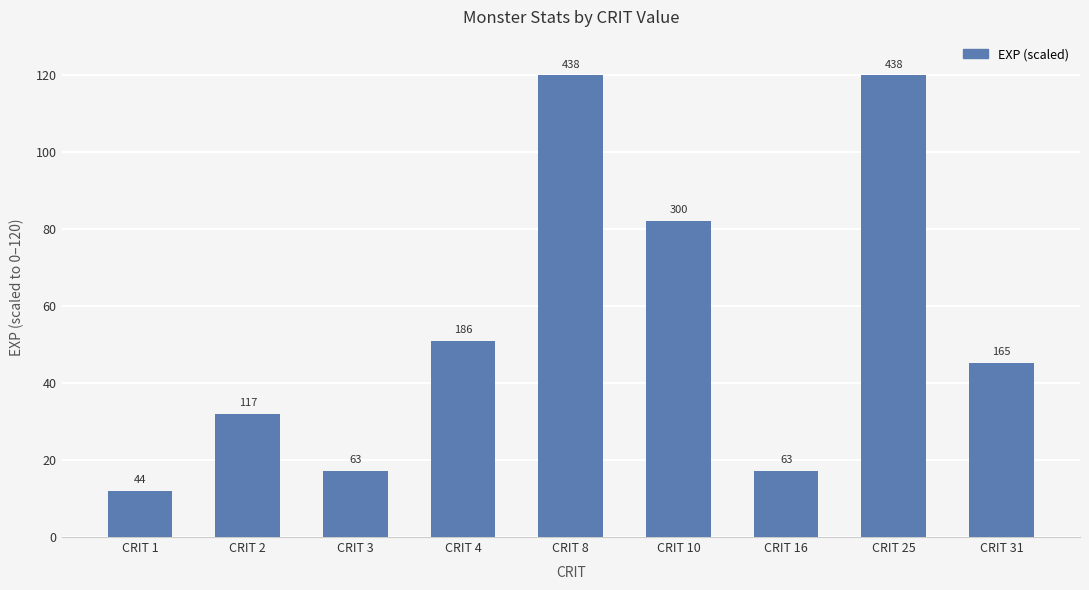

Rank the categories by value from highest to lowest.

CRIT 8, CRIT 25, CRIT 10, CRIT 4, CRIT 31, CRIT 2, CRIT 3, CRIT 16, CRIT 1